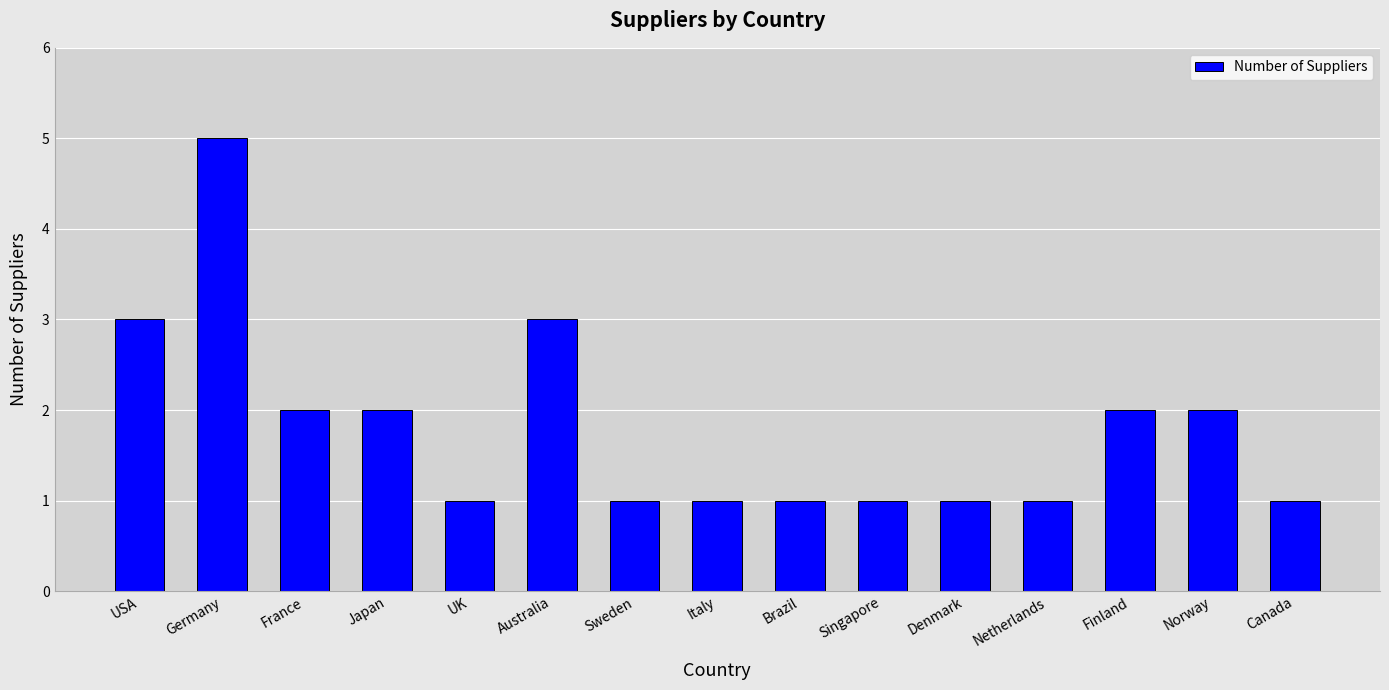

Reading right to left, what are all the values shown in this chart?

Canada=1	Norway=2	Finland=2	Netherlands=1	Denmark=1	Singapore=1	Brazil=1	Italy=1	Sweden=1	Australia=3	UK=1	Japan=2	France=2	Germany=5	USA=3